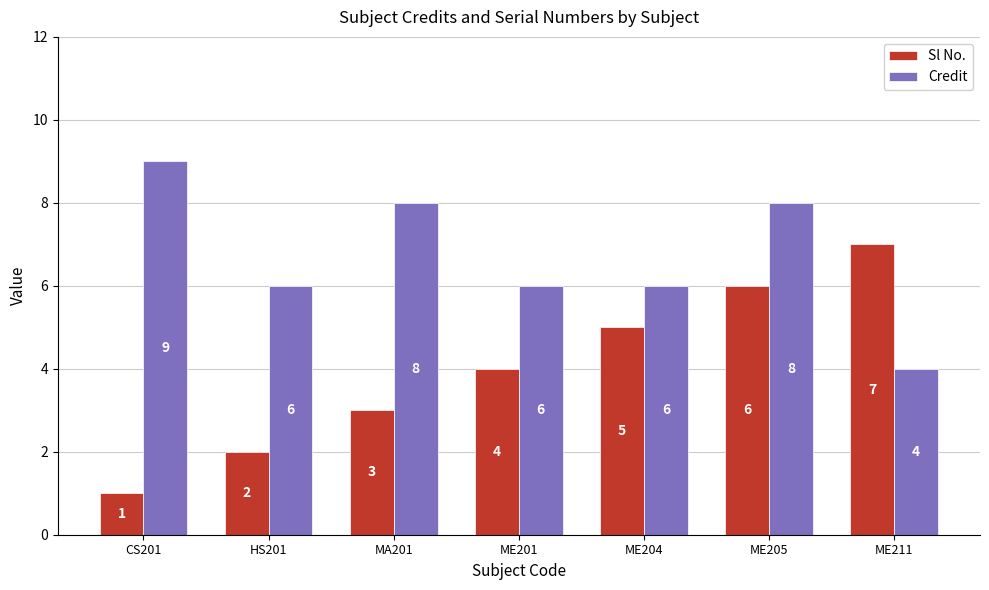

What is the smallest value displayed?

1